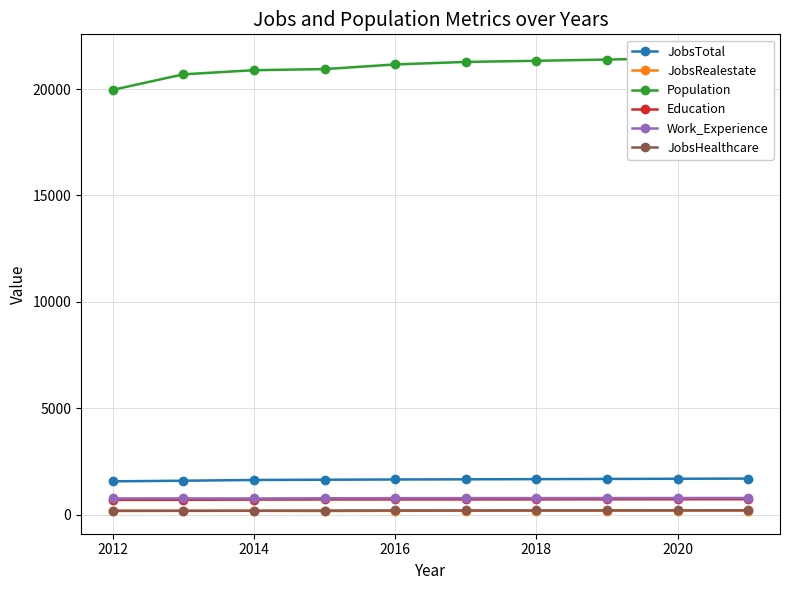

What is the sum of all Work_Experience values?

7667